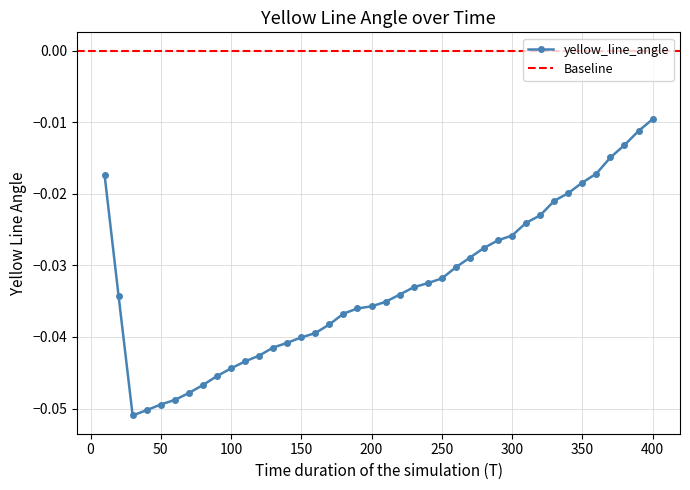

How many distinct data groups are displayed?

1